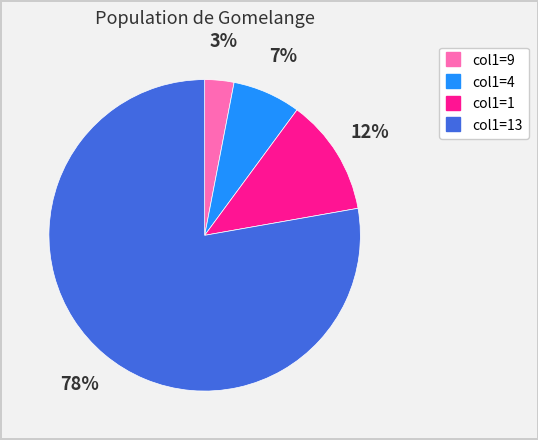

To the nearest percent, what is the difference between the largest and smallest slice percentages?

75%